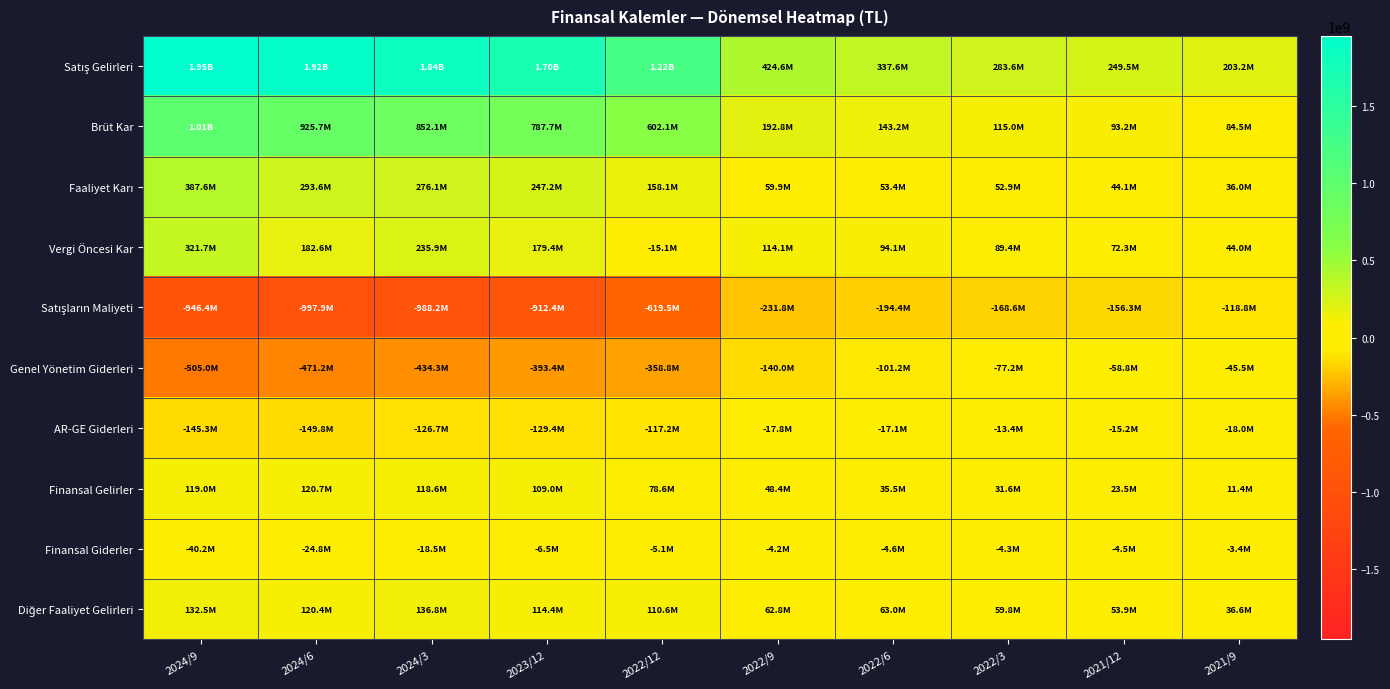

Rank the series at 2021/9 from lowest to highest value.

Satışların Maliyeti, Genel Yönetim Giderleri, AR-GE Giderleri, Finansal Giderler, Finansal Gelirler, Faaliyet Karı, Diğer Faaliyet Gelirleri, Vergi Öncesi Kar, Brüt Kar, Satış Gelirleri